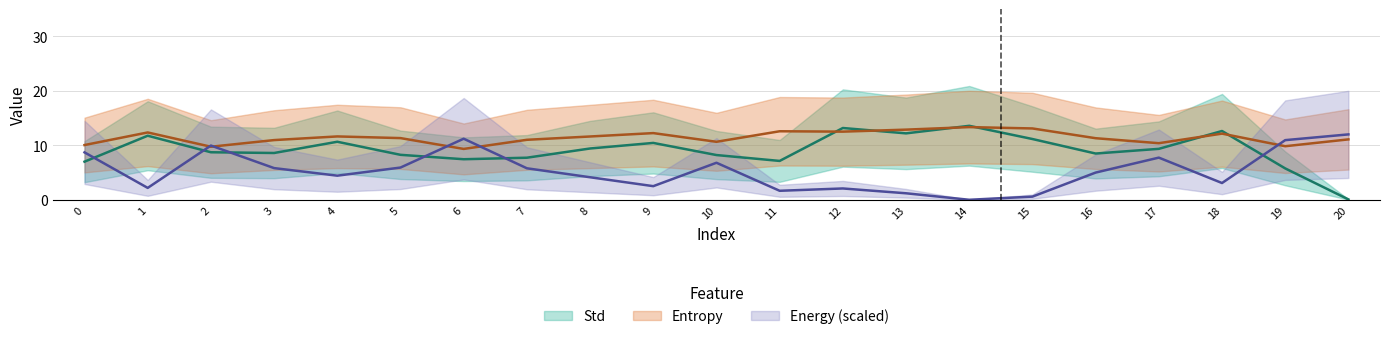

Which label corresponds to the smallest value in the chart?

14